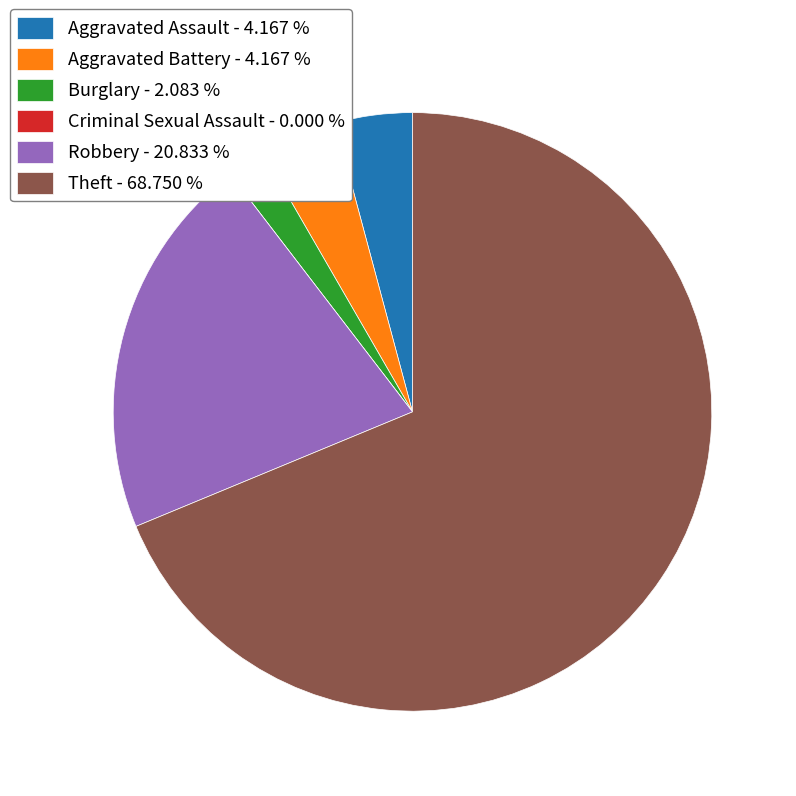

Is there a majority slice in this chart?

Yes